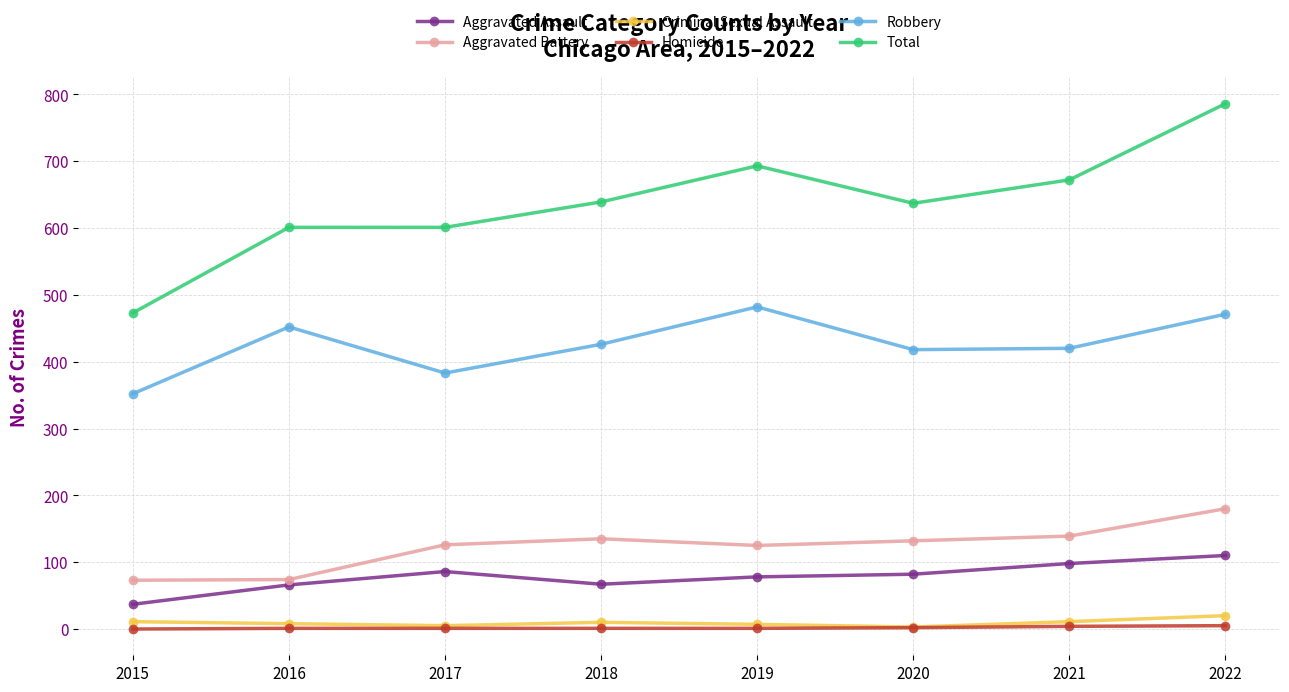

Which category has the highest value across all series?

2022